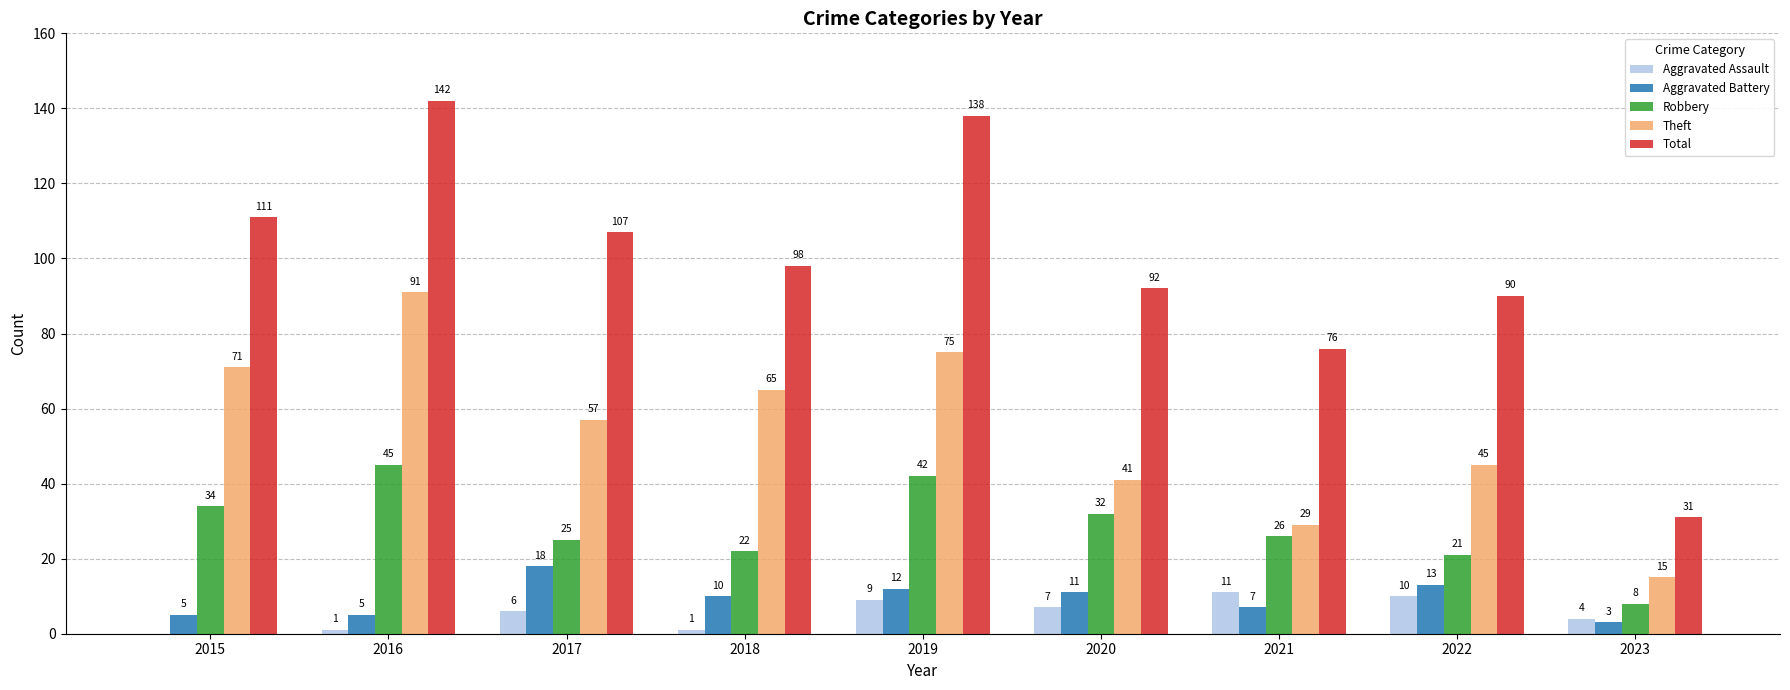

Which series has the largest total across all categories?

Total